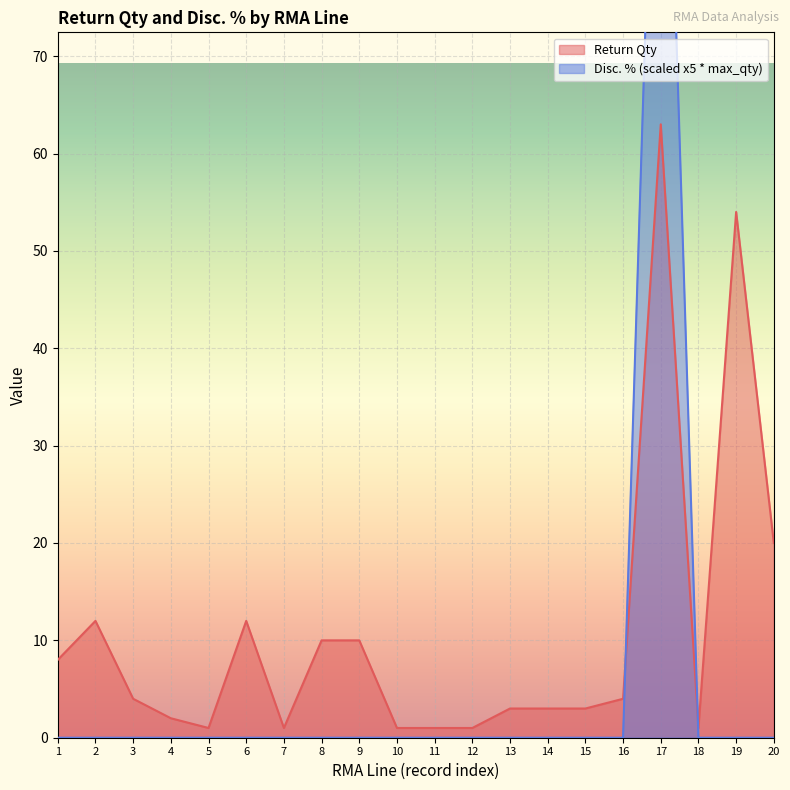

Which category has the lowest value across all series?

1